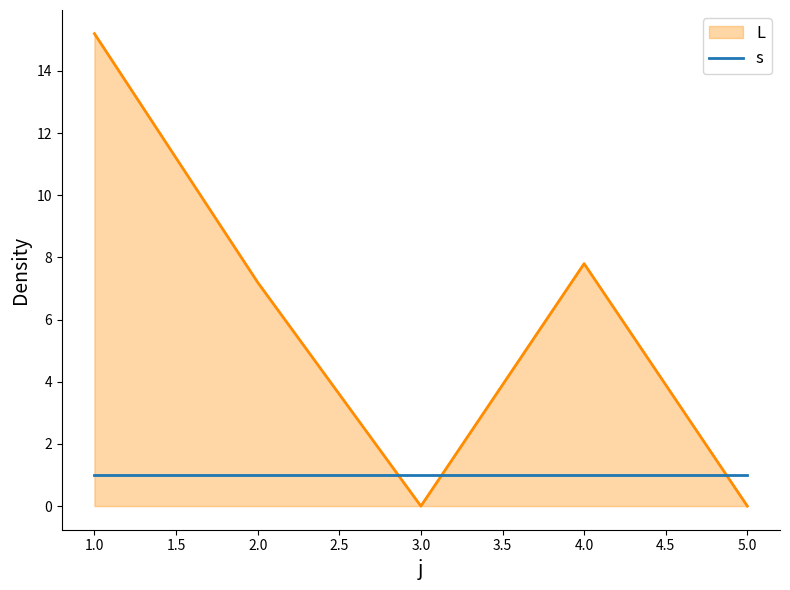

The L series shows 9.5 at 5.0. True or false?

False